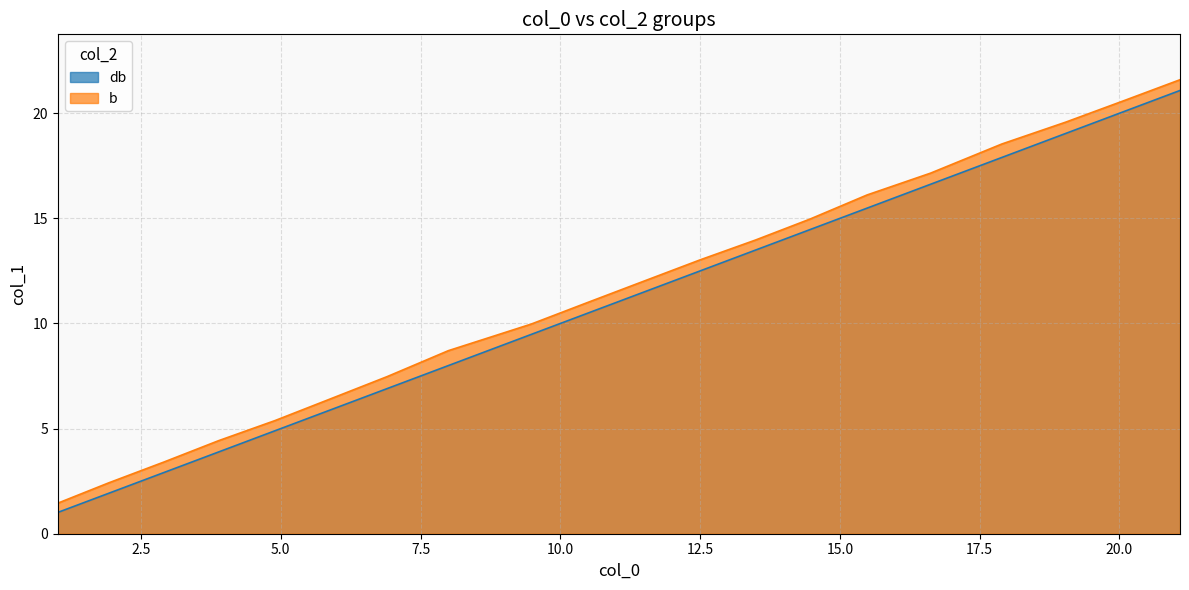

How many values in the b series are below 12?

10